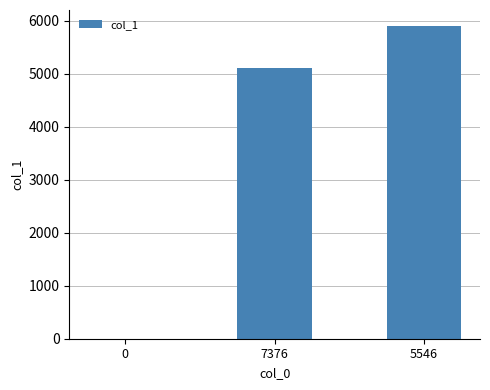

How many data points does each series have?

3